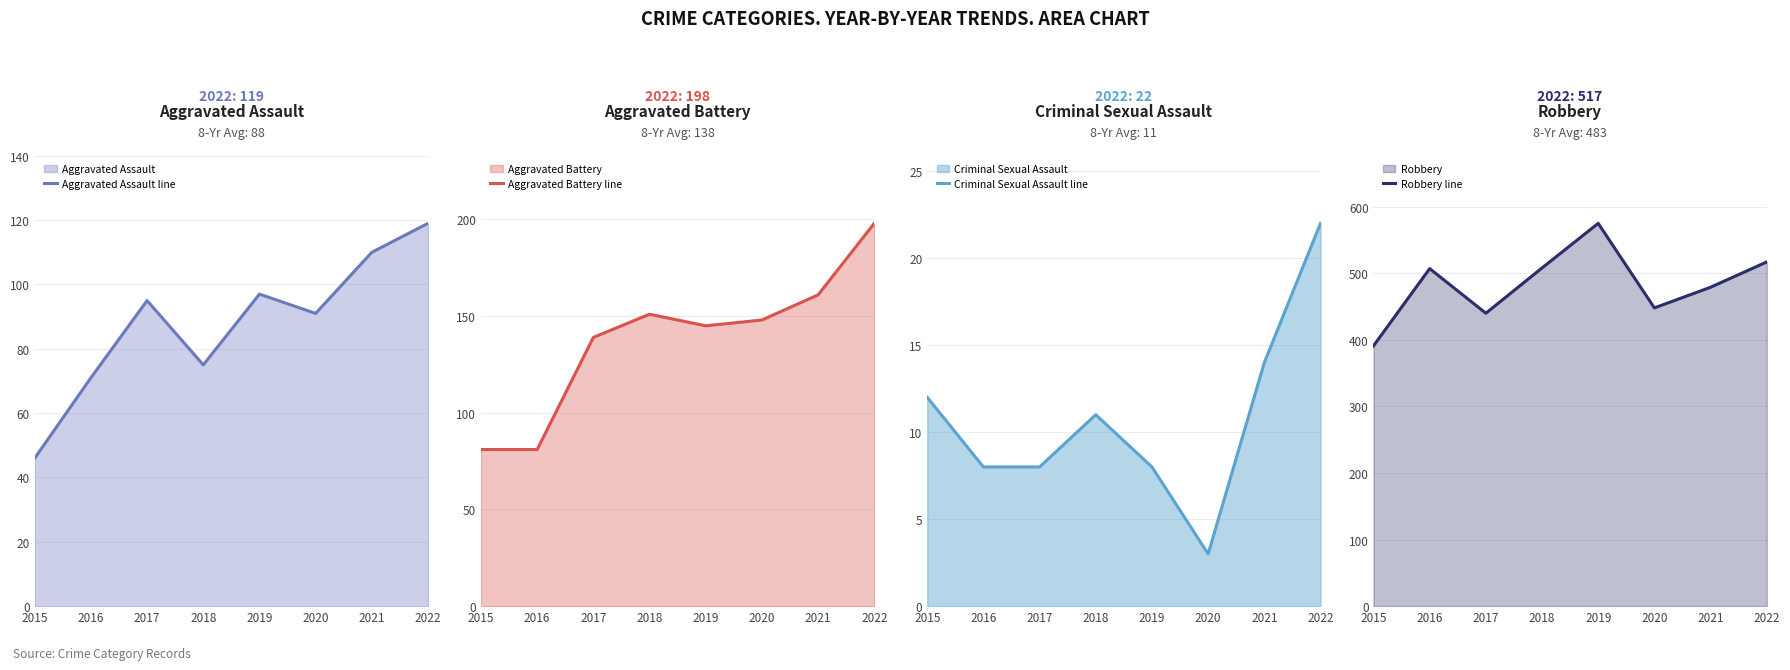

Reading left to right, list all the values displayed in this chart.

Aggravated Assault line: 2015=46	2016=71	2017=95	2018=75	2019=97	2020=91	2021=110	2022=119
Aggravated Battery line: 2015=81	2016=81	2017=139	2018=151	2019=145	2020=148	2021=161	2022=198
Criminal Sexual Assault line: 2015=12	2016=8	2017=8	2018=11	2019=8	2020=3	2021=14	2022=22
Robbery line: 2015=391	2016=507	2017=440	2018=508	2019=575	2020=448	2021=479	2022=517